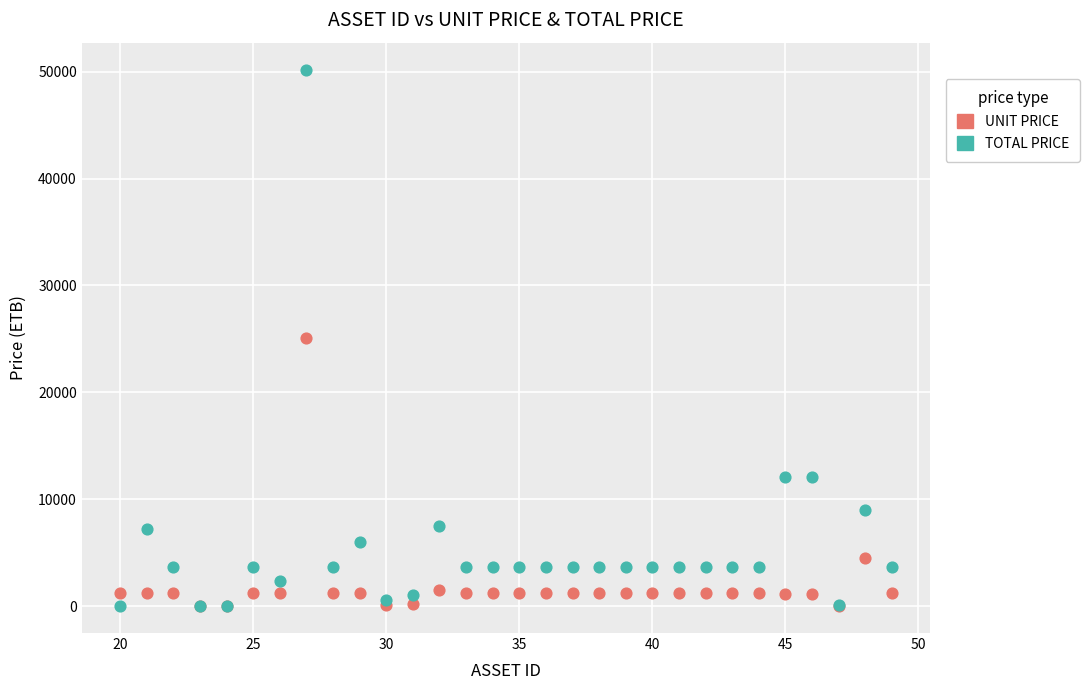

Which series has the widest spread of Y values?

TOTAL PRICE